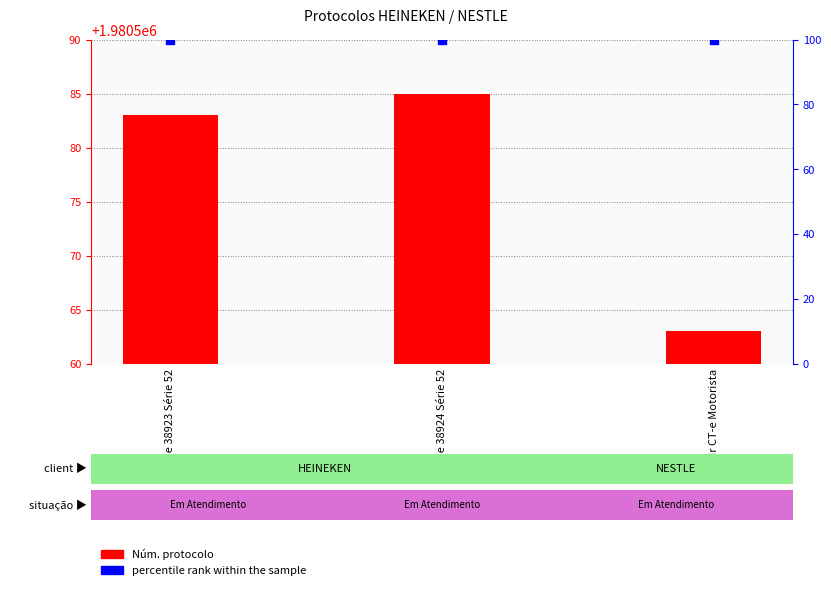

What are all the series names shown in the legend?

Núm. protocolo, percentile rank within the sample